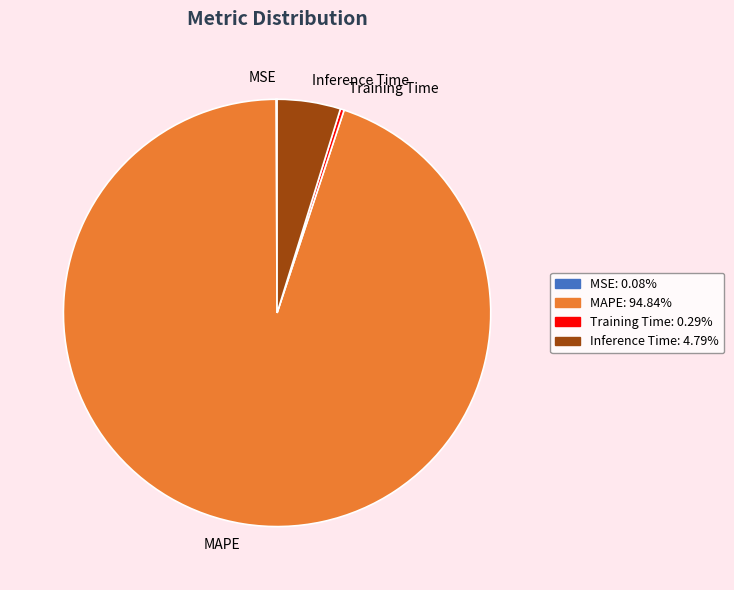

Which slice is the largest?

MAPE